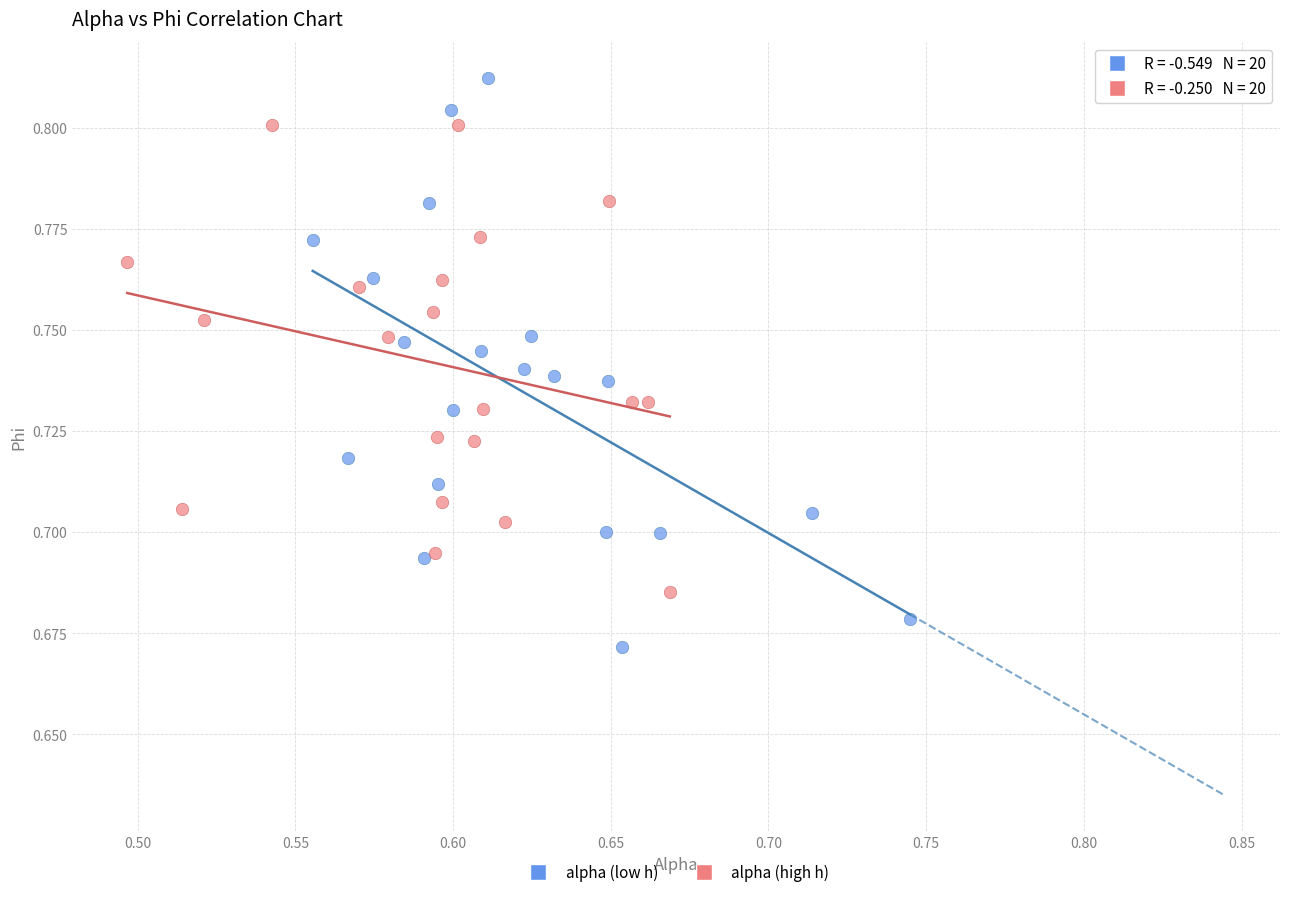

Which series contains the highest Y value?

alpha (low h)